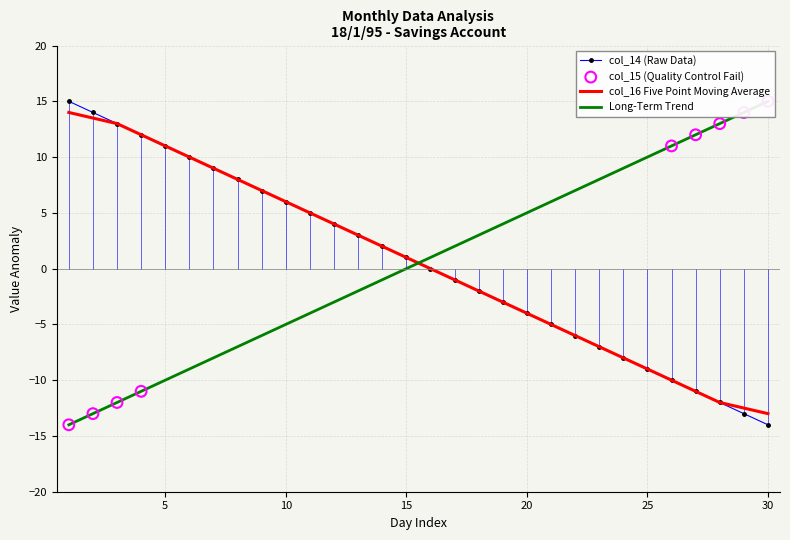

True or false: col_14 (Raw Data) has a value of 6.0 at 10.

True